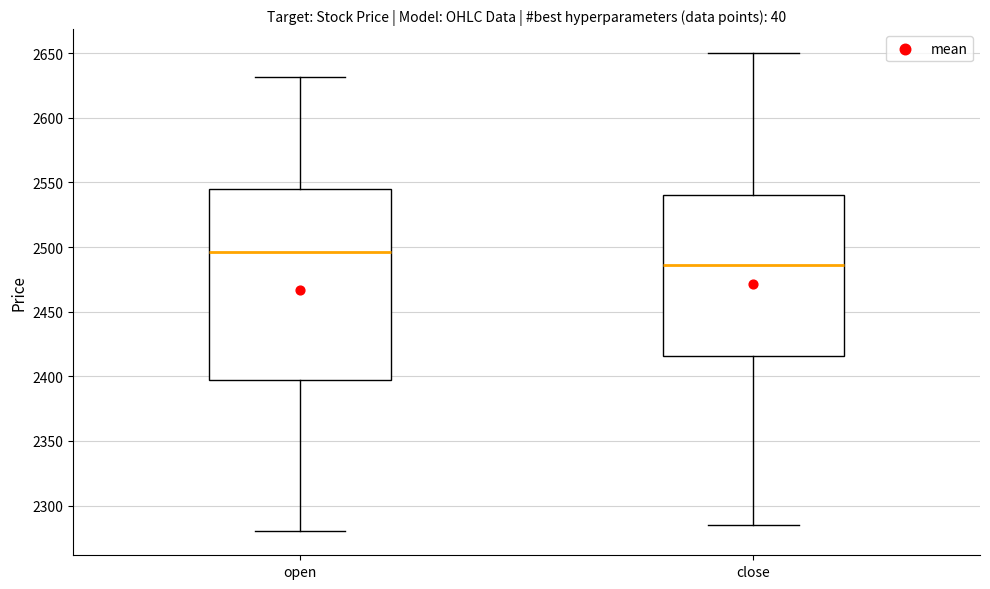

Which box has the lowest median line?

close